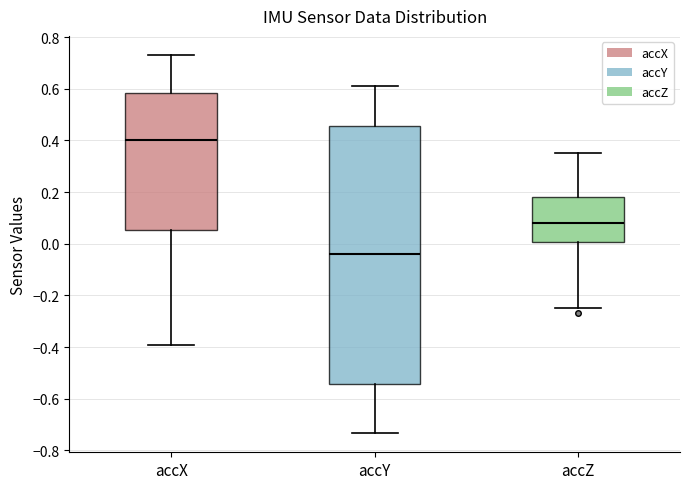

Comparing the boxes themselves (not the whiskers), which one is the tallest?

accY